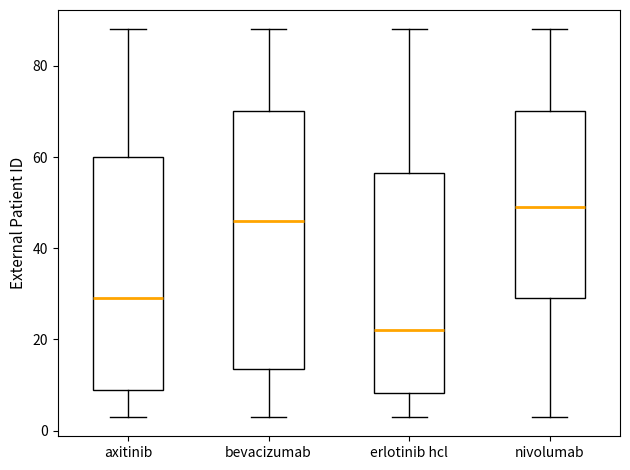

Reading left to right, read every box against the y-axis: the position of its median line, the range the box covers, and the ends of its whiskers. The values are not printed on the chart, so give them approximately, as read against the axis.

axitinib: median 30, box 10 to 60, whiskers 4 to 88
bevacizumab: median 46, box 14 to 70, whiskers 4 to 88
erlotinib hcl: median 22, box 8 to 56, whiskers 4 to 88
nivolumab: median 50, box 30 to 70, whiskers 4 to 88